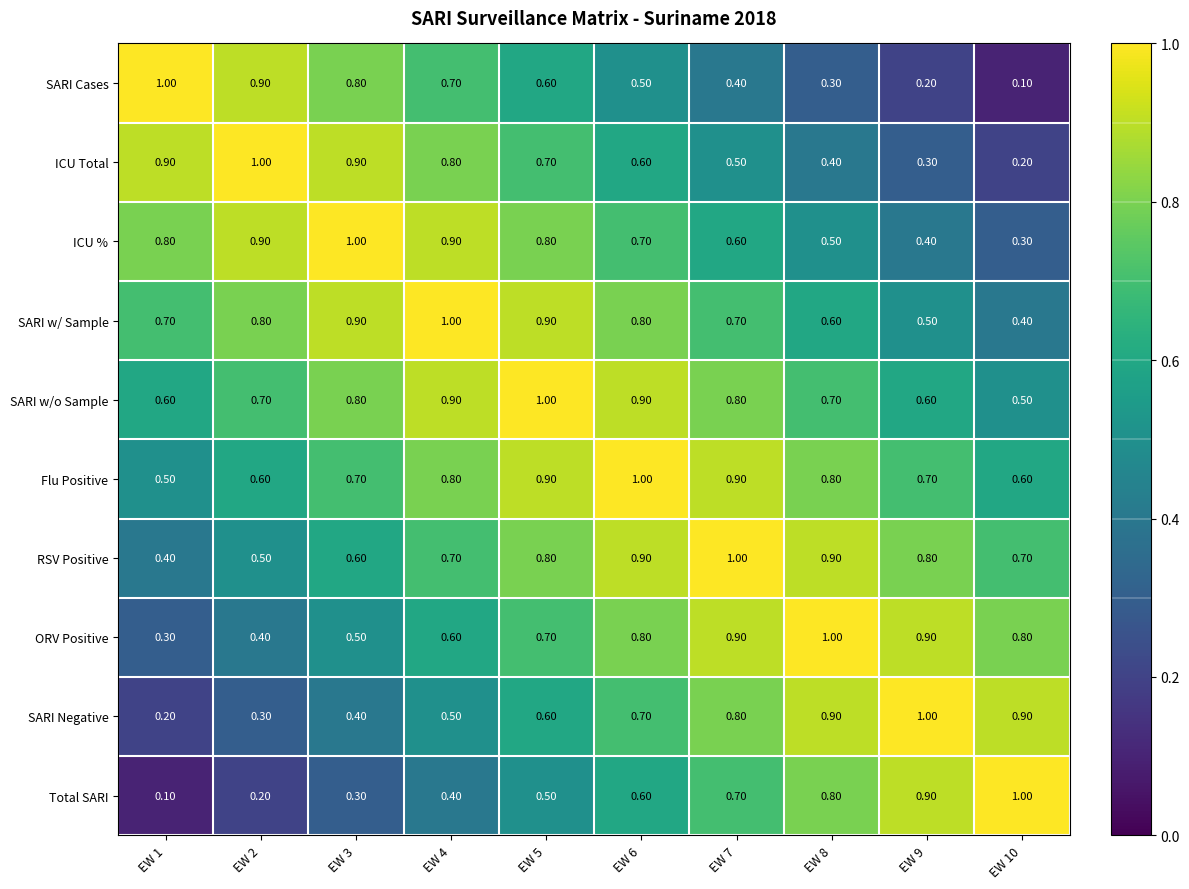

What is the total value across all series at EW 10?

5.5